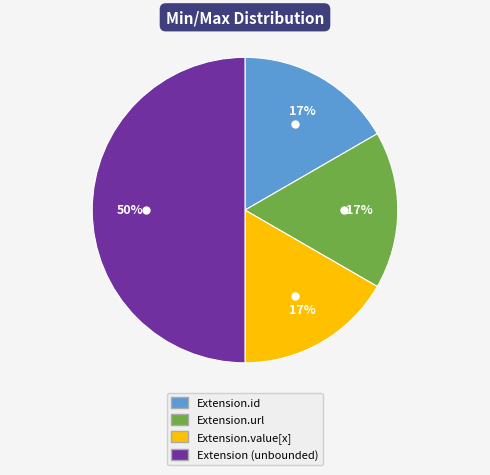

How many segments does this pie chart have?

4